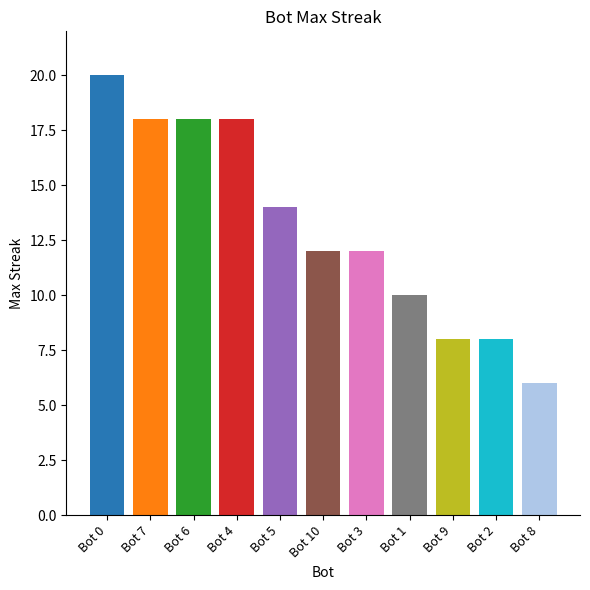

The chart shows a value of 7 at Bot 1. True or false?

False